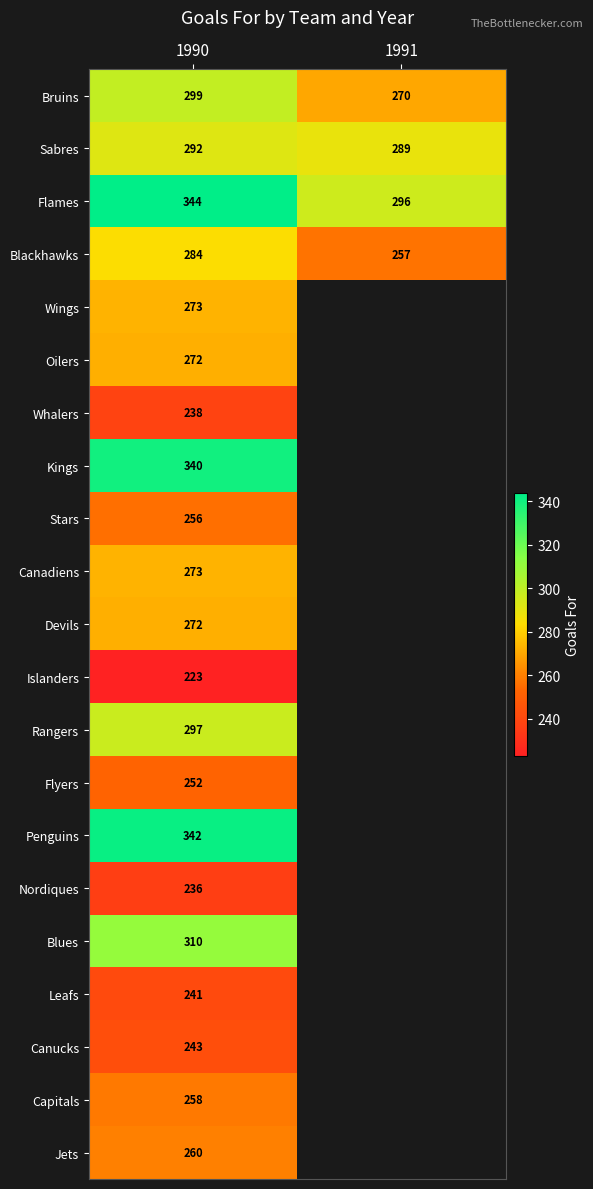

The value of Islanders at 1990 is 141.0. True or false?

False